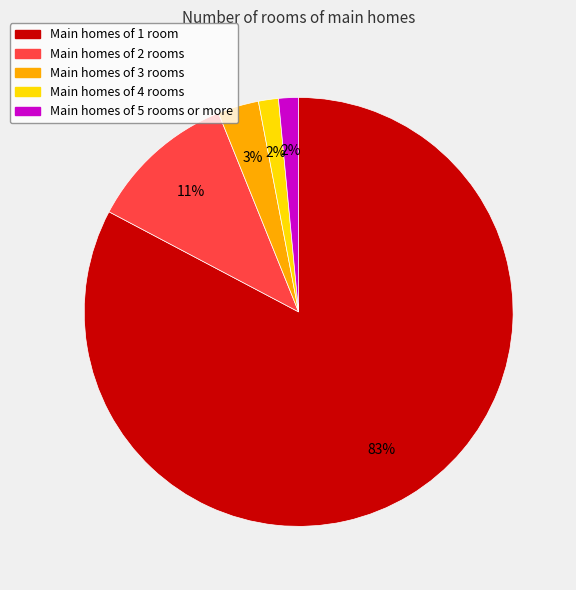

Does any single category account for the majority?

Yes